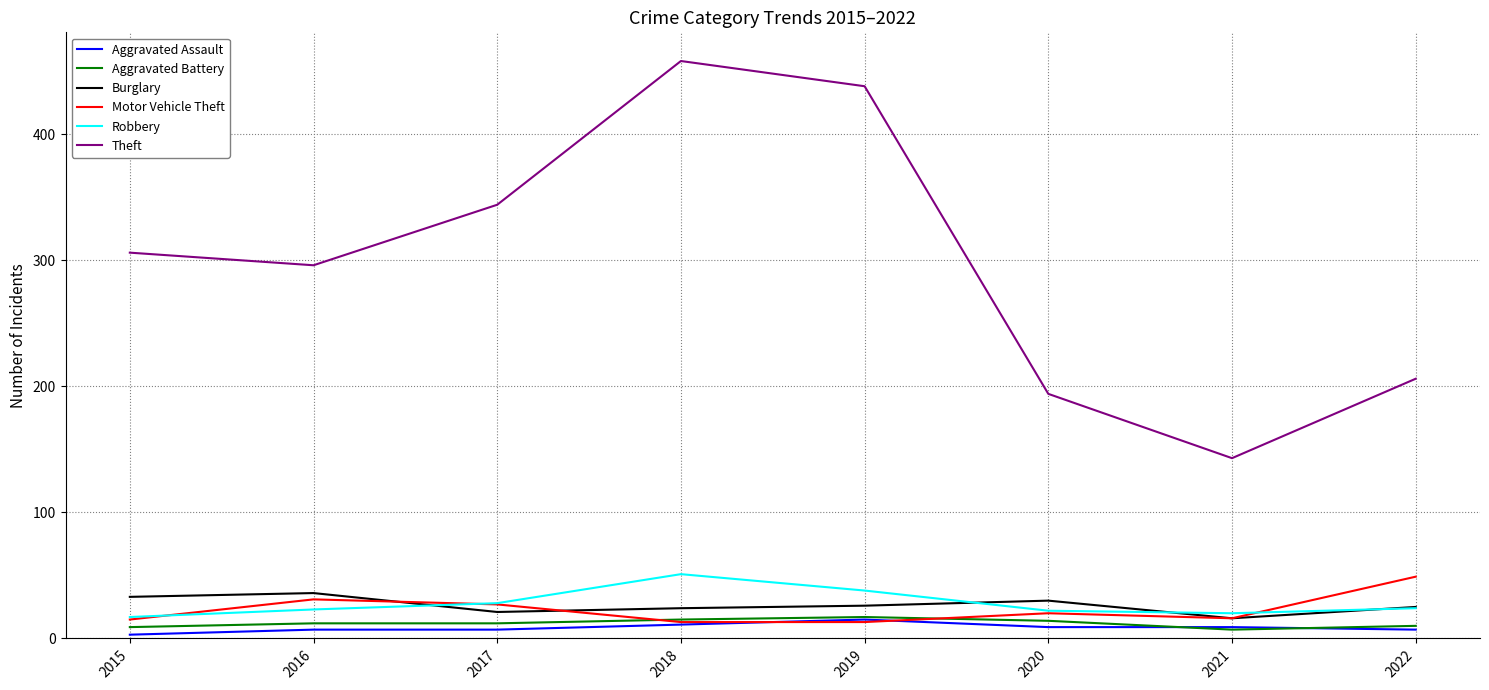

True or false: Theft has a value of 306 at 2015.

True